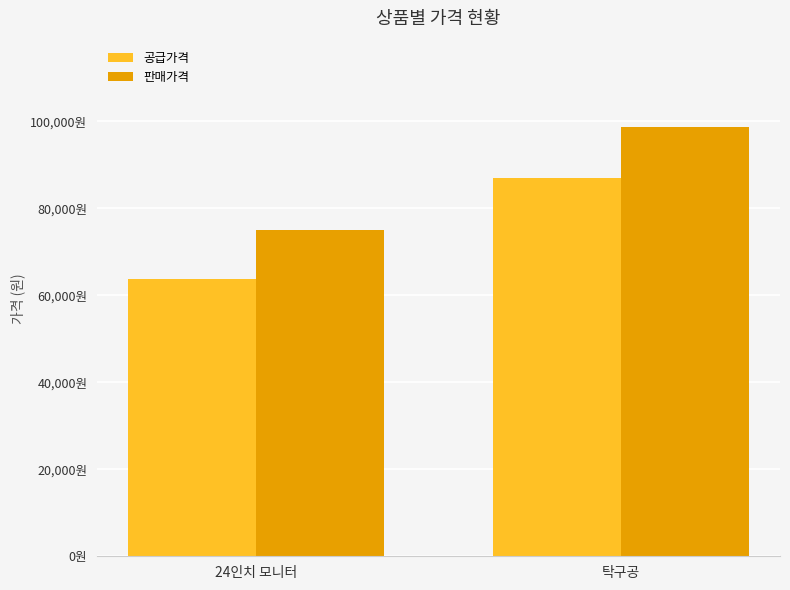

List the labels in order of 공급가격 value, largest first.

탁구공, 24인치 모니터